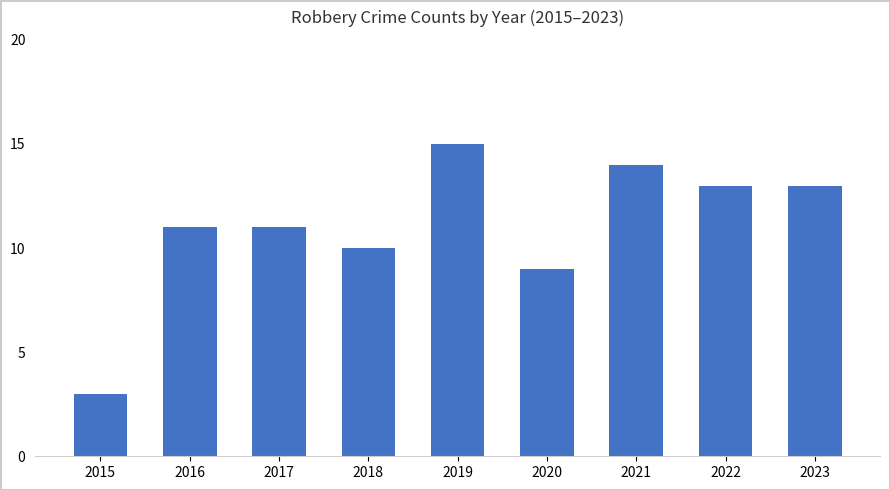

True or false: the data shows 5 at 2023.

False